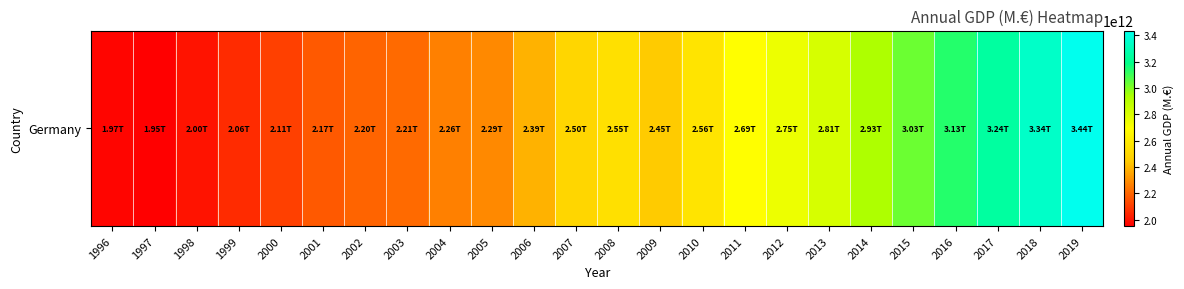

At which label is the value closest to 2693914000000?

2011